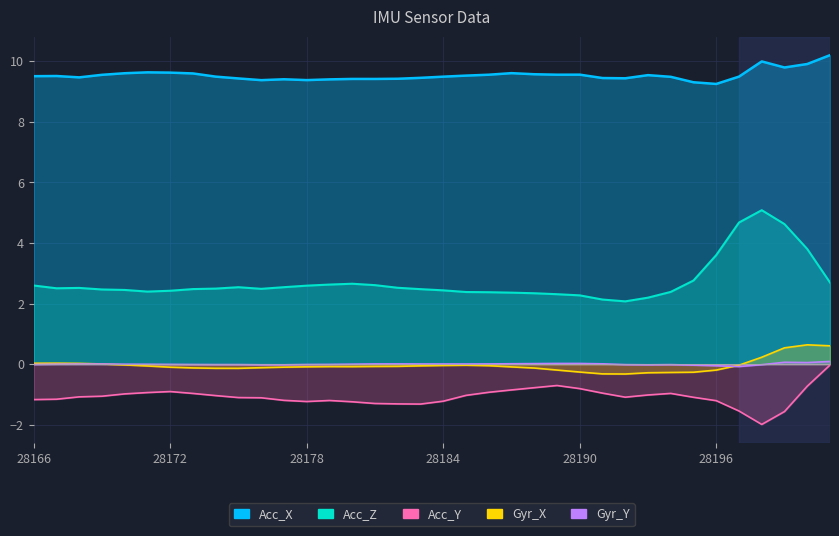

Which series has the largest total across all categories?

Acc_X